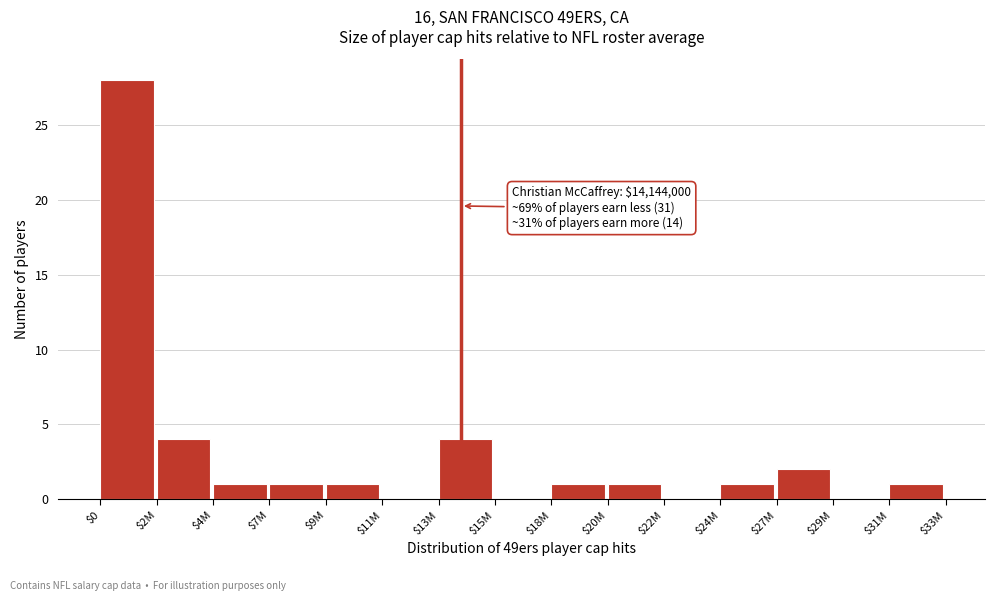

True or false: the data shows 1 at $7M.

True